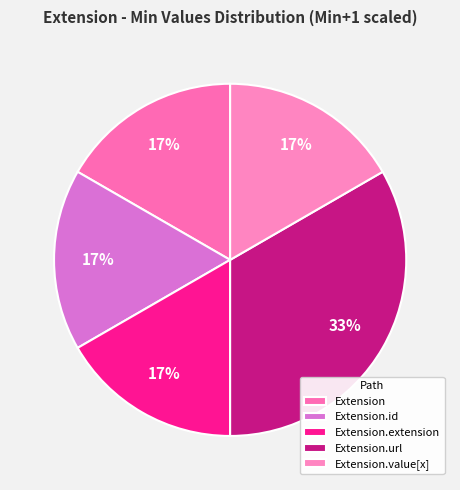

To the nearest percent, what is the average slice percentage?

20%